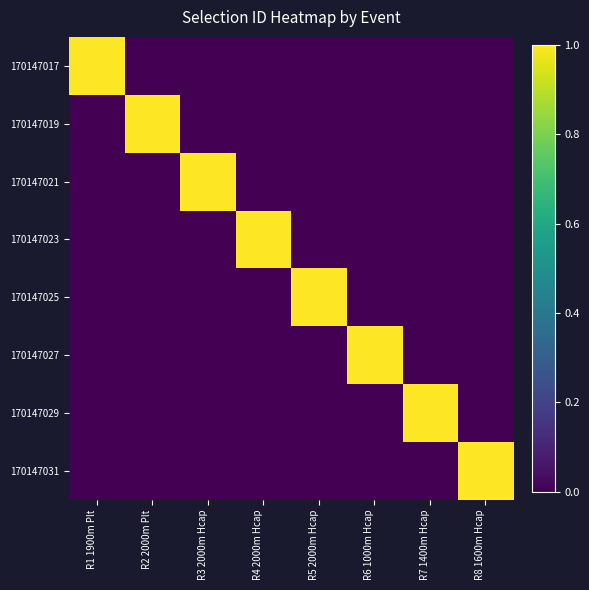

List the series in order of their peak value, lowest first.

170147017, 170147019, 170147021, 170147023, 170147025, 170147027, 170147029, 170147031